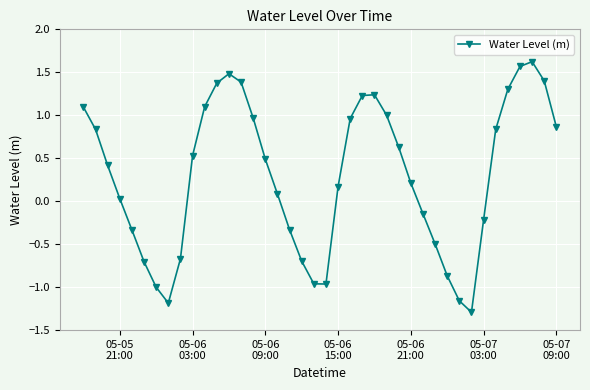

What is the sum of all values?

11.8